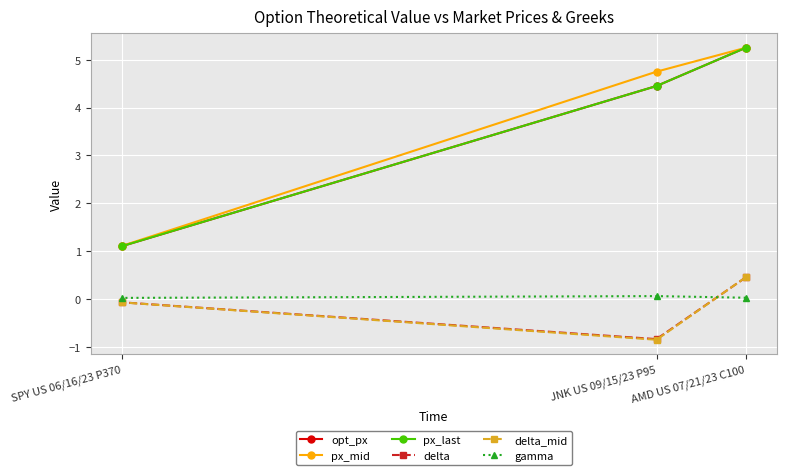

The value of opt_px at AMD US 07/21/23 C100 is 8.4. True or false?

False